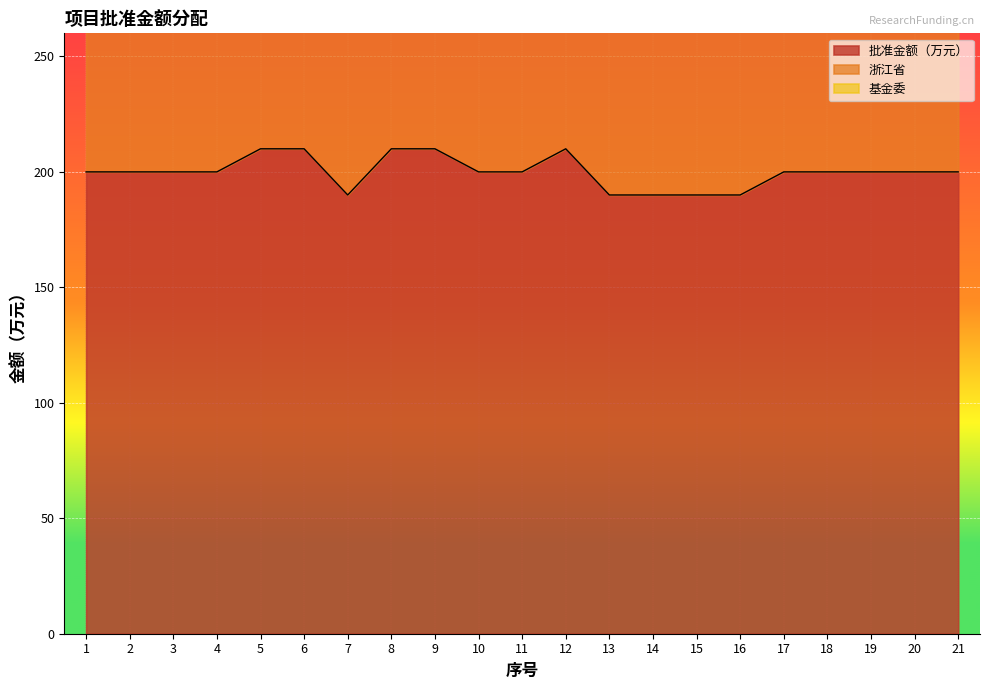

Where is the first local minimum for 浙江省?

7